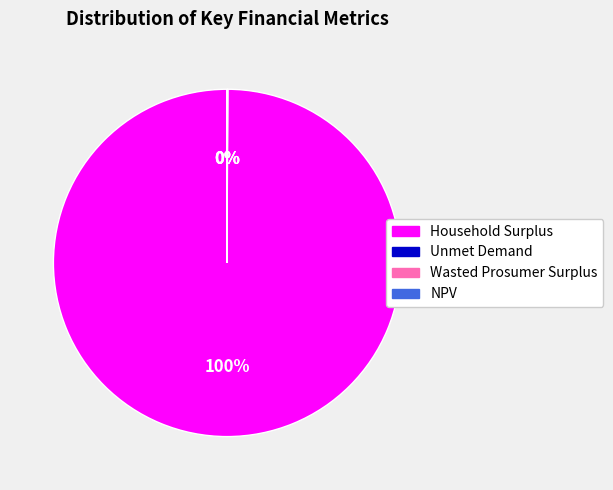

To the nearest percent, what is the difference between the largest and smallest slice percentages?

100%